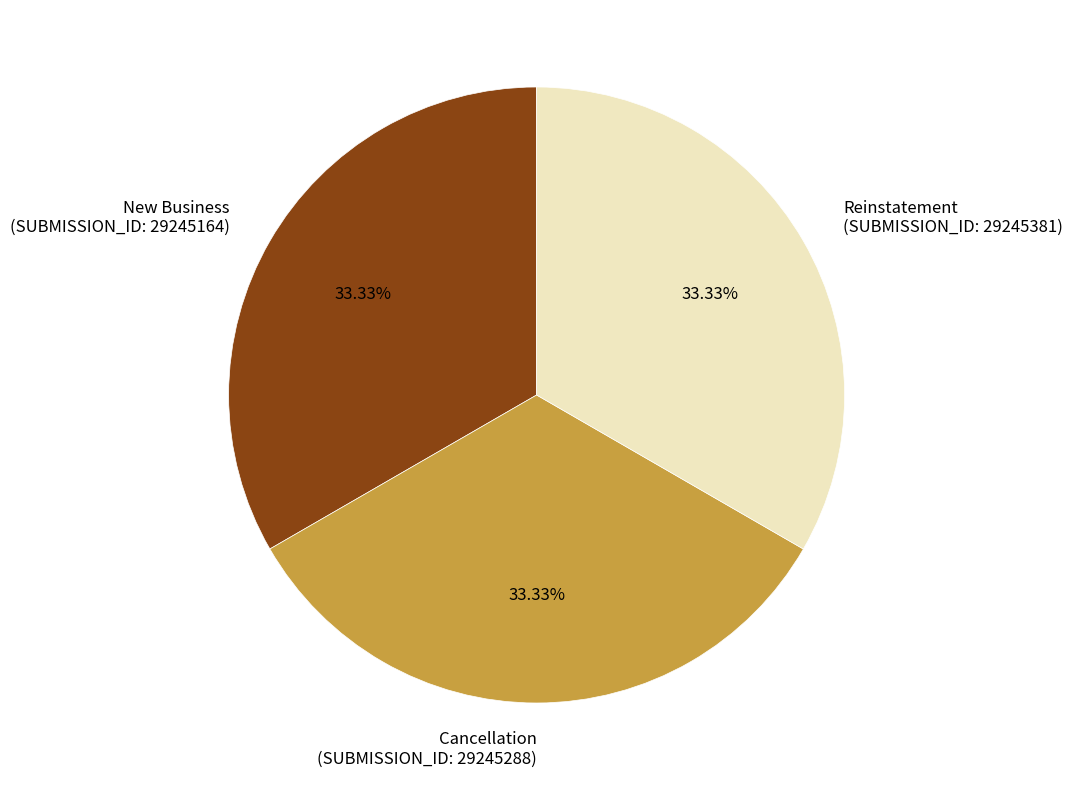

Combined, do New Business and Reinstatement account for over 50%?

Yes